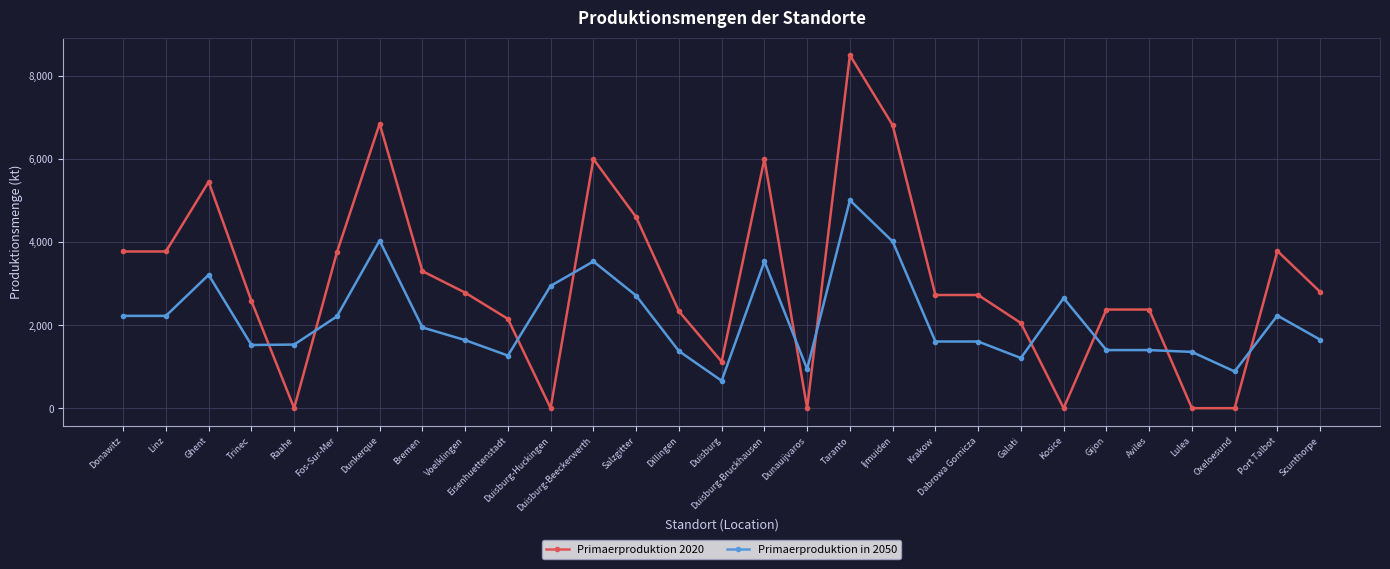

List the series in order of their overall mean, lowest first.

Primaerproduktion in 2050, Primaerproduktion 2020